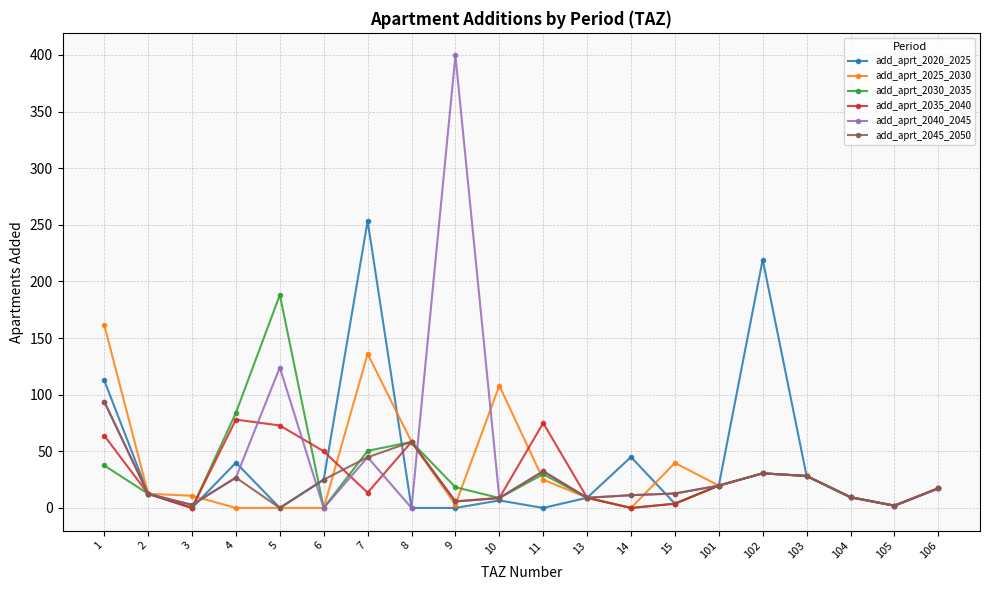

What is the value of the add_aprt_2030_2035 point at the 5th from the left?

188.1